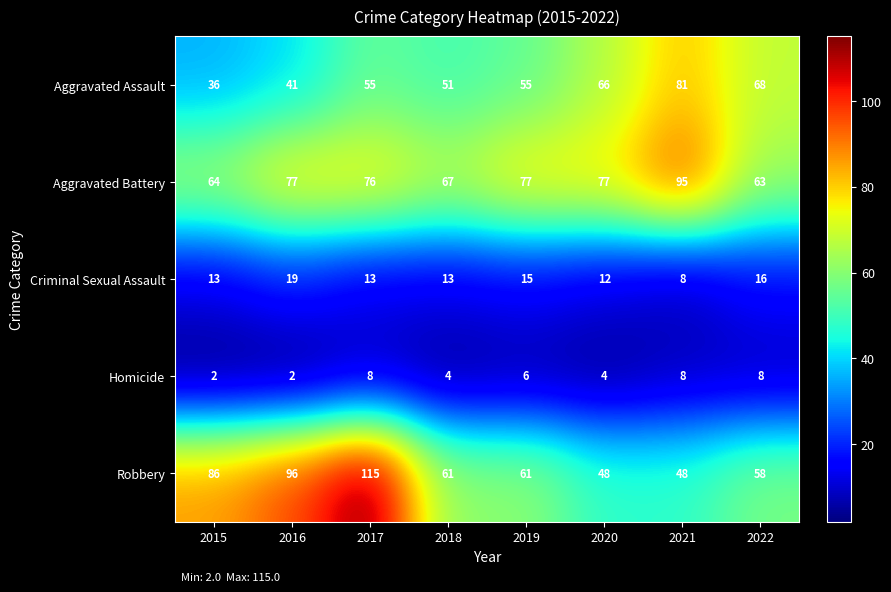

How many data points in Aggravated Battery are less than 77?

4